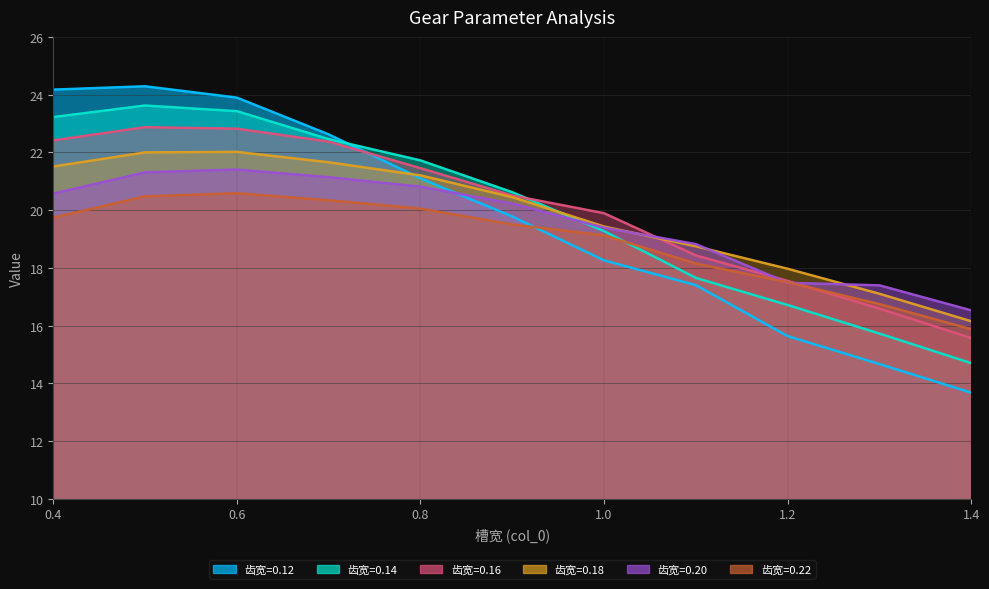

After their last crossing, which series has the higher values: 0.22 or 0.20?

0.20